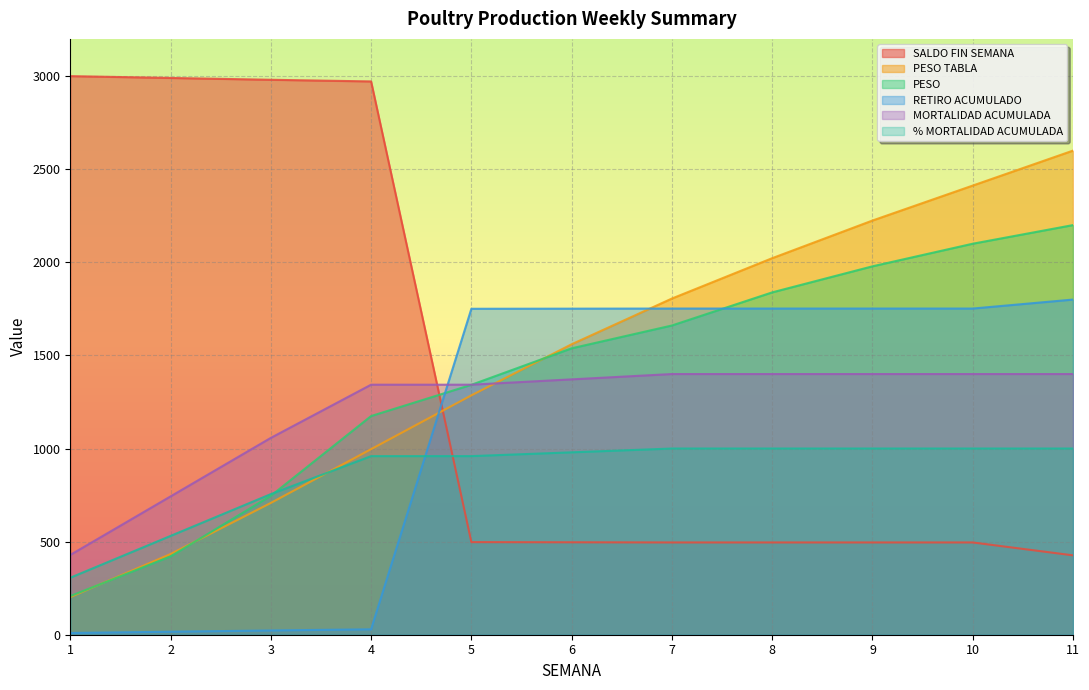

The value of SALDO FIN SEMANA at 5 is 132.0. True or false?

False